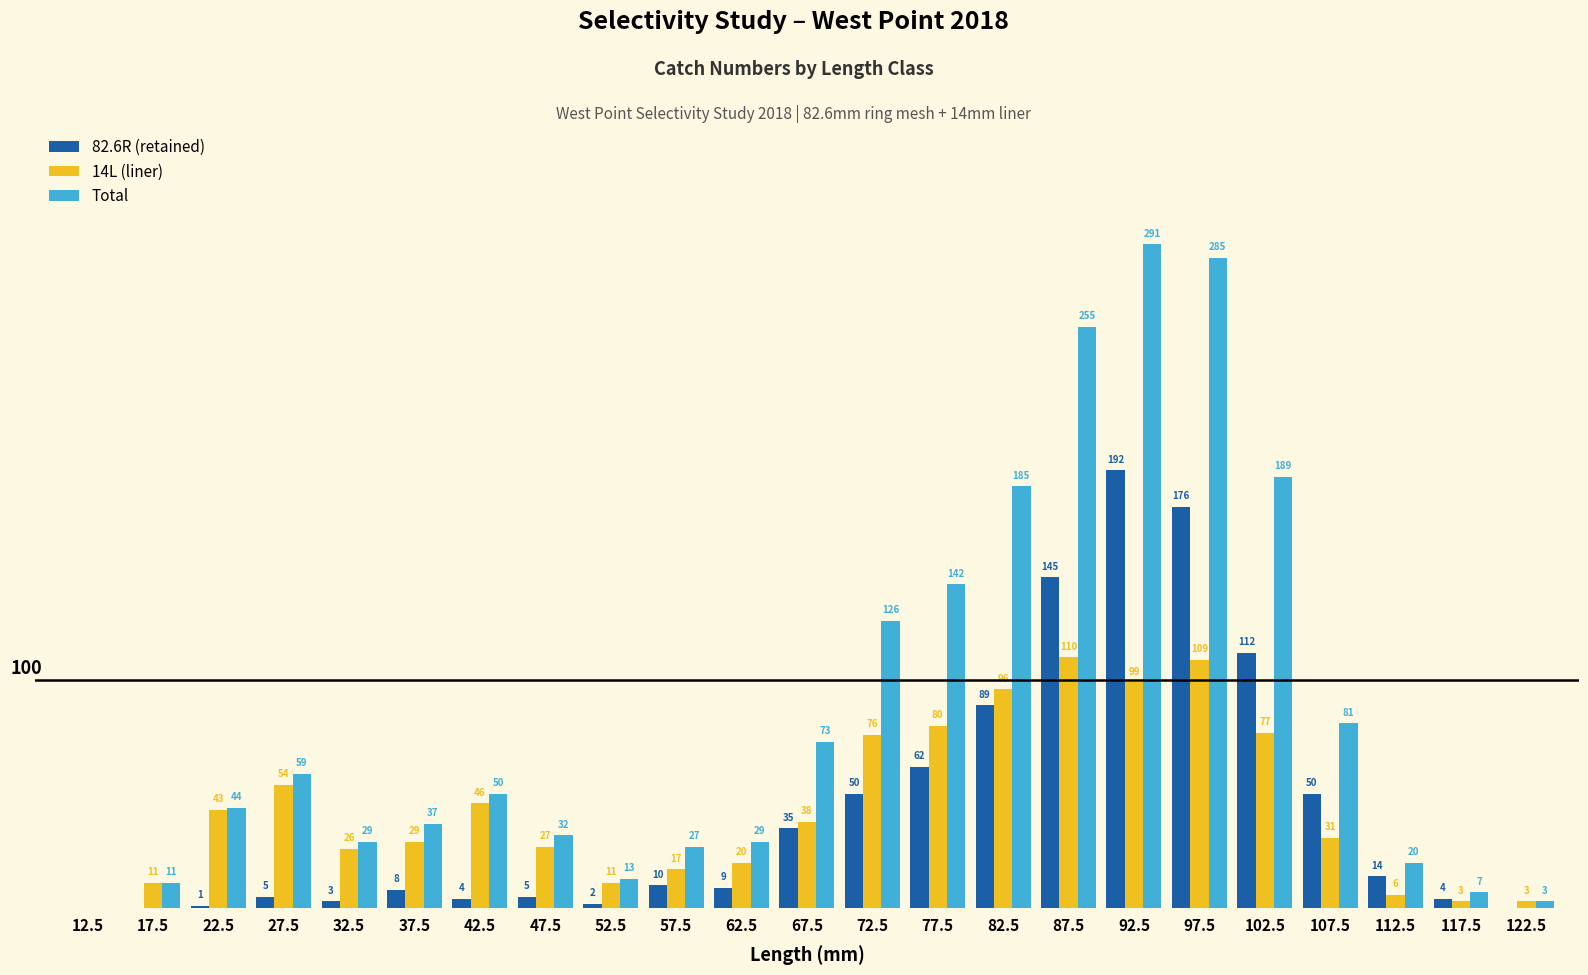

Are the bars grouped side by side (vs. stacked)?

Yes